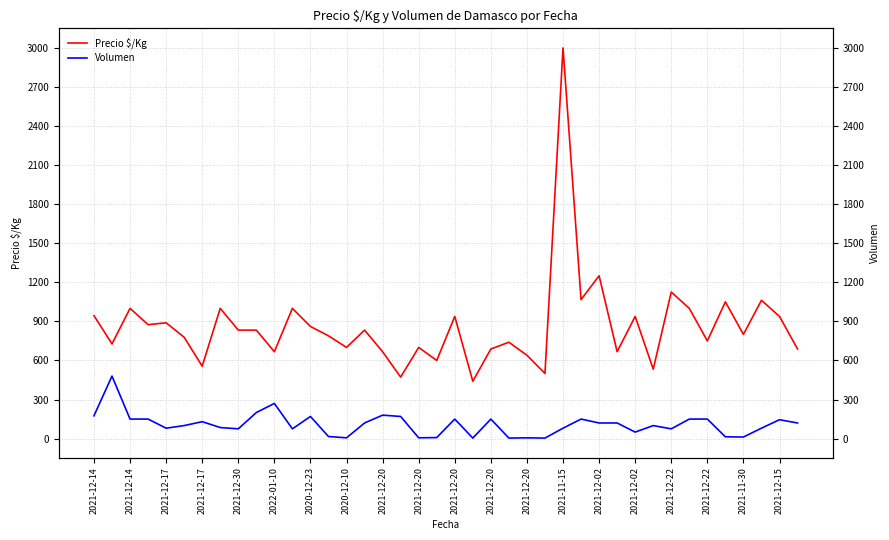

At how many categories does at least one series exceed 2851?

1